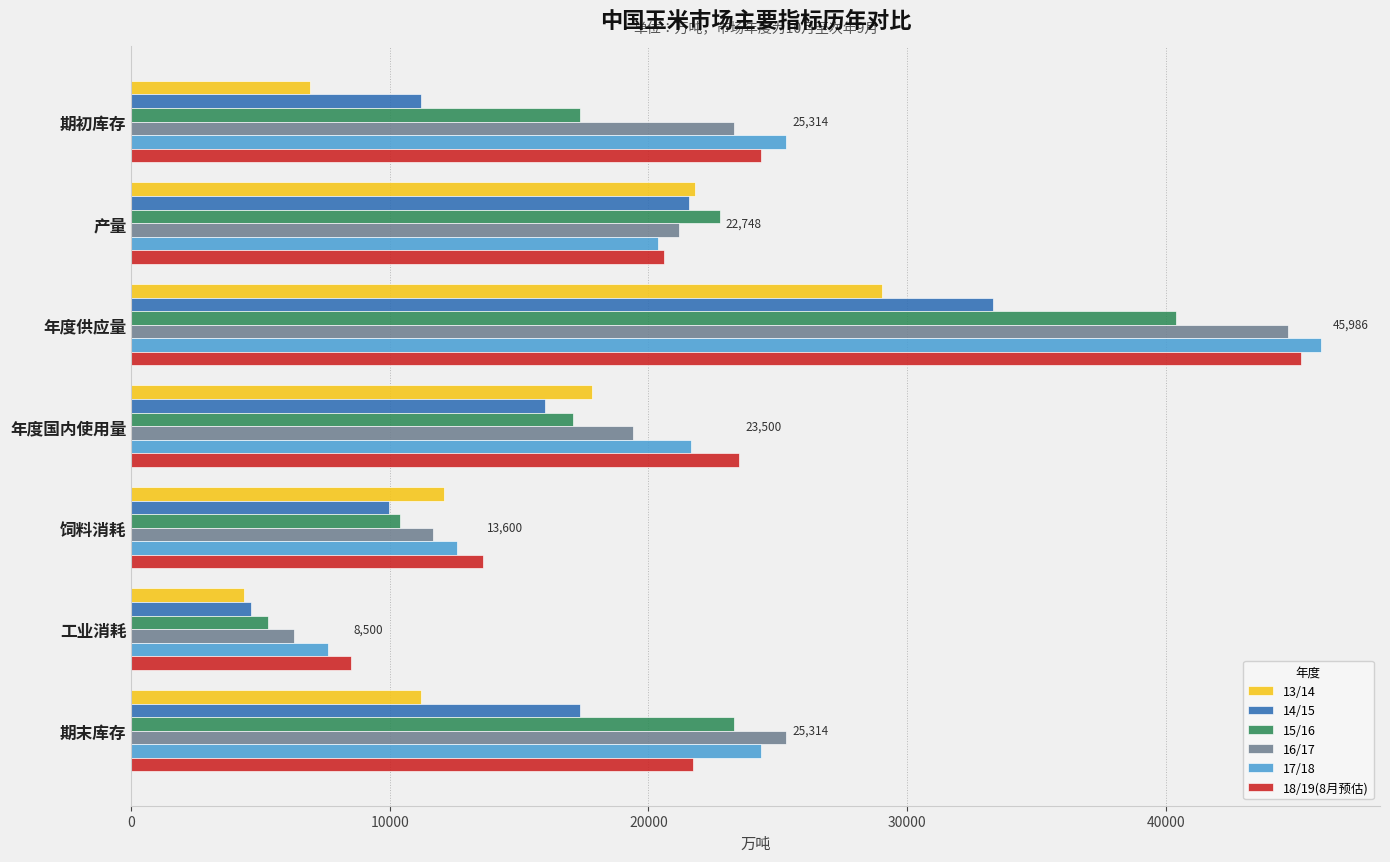

What is the maximum value for 15/16?

40399.2